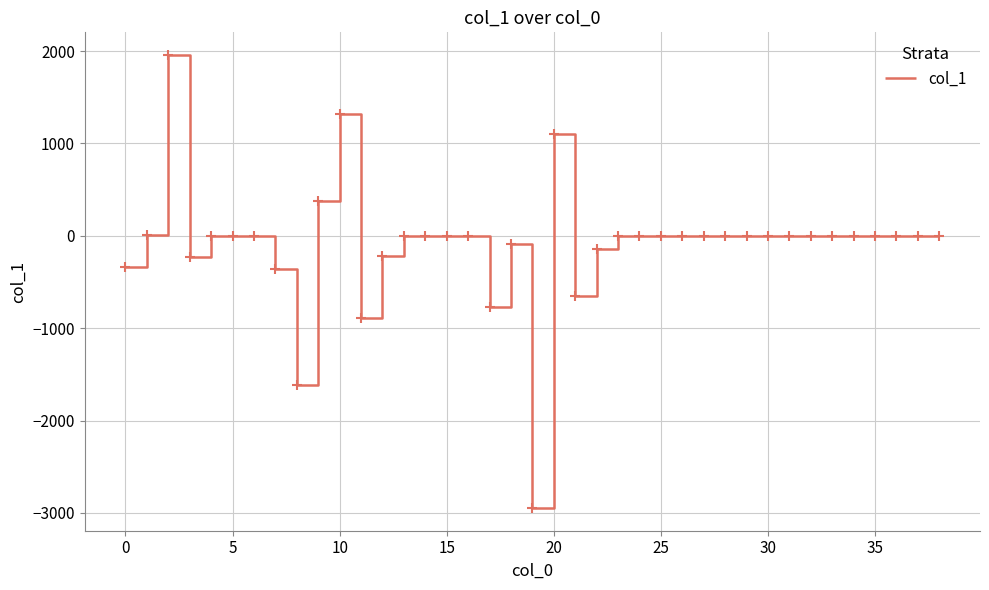

What is the difference between the maximum and minimum values?

4905.8